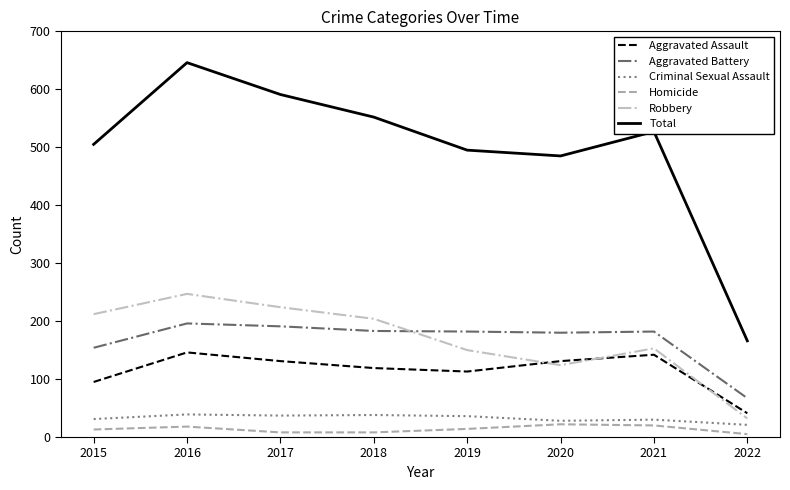

What is the total value across all series at 2015?

1010